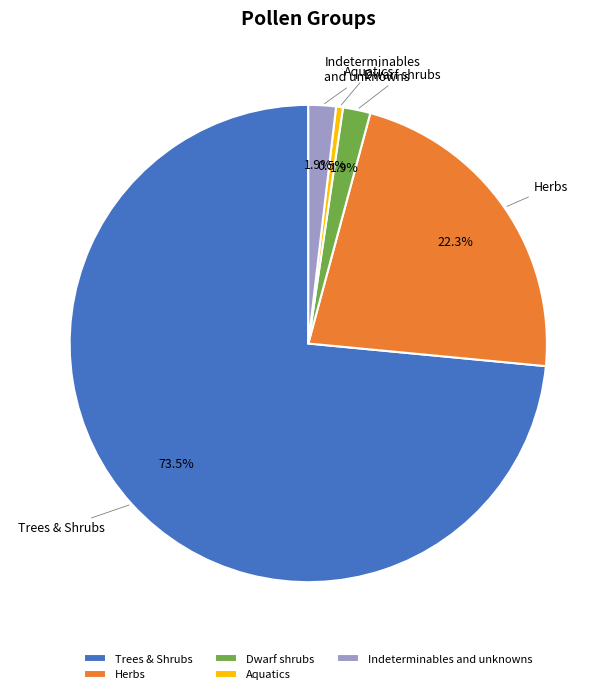

Which slice is the largest?

Trees & Shrubs